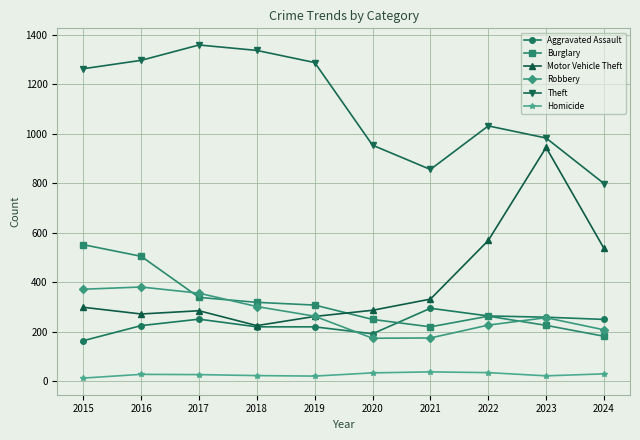

What is the difference between the highest and lowest values at 2023?

961